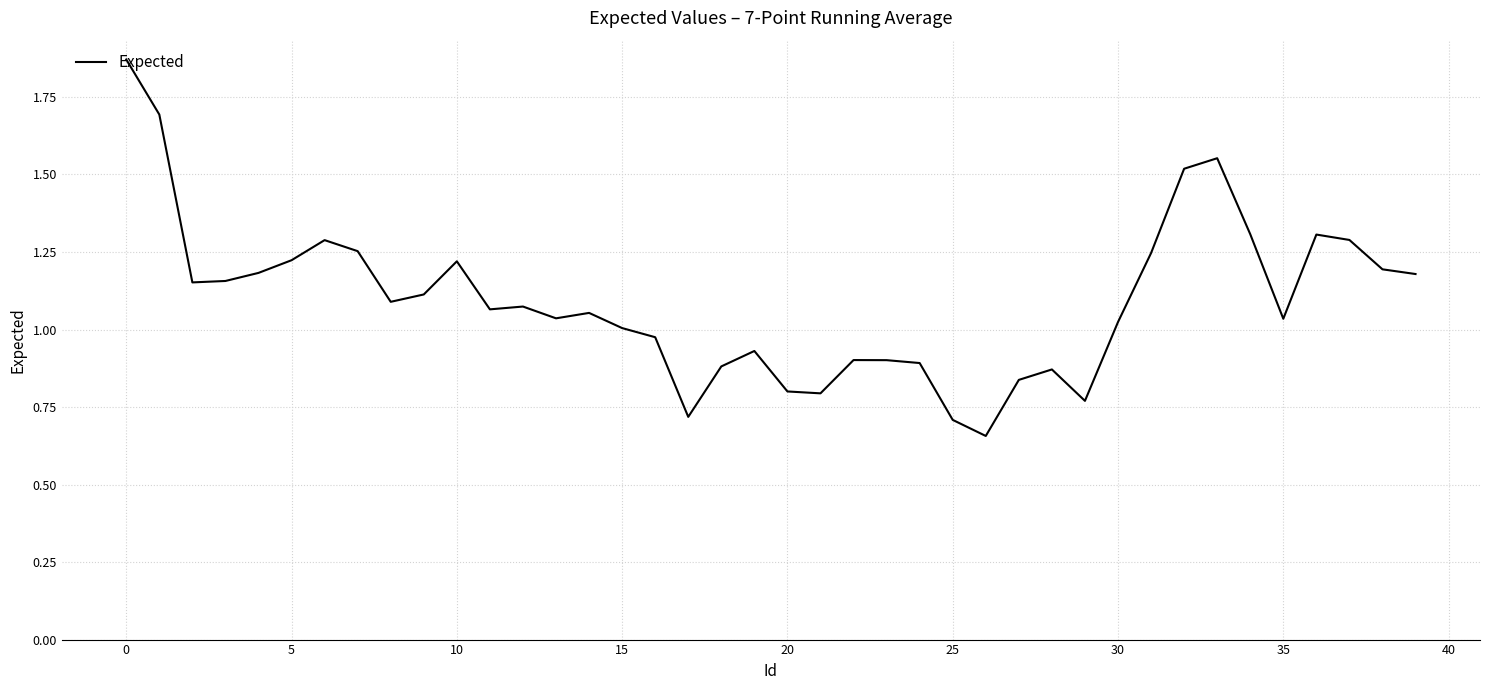

Is this an area chart (filled region under the line)?

No